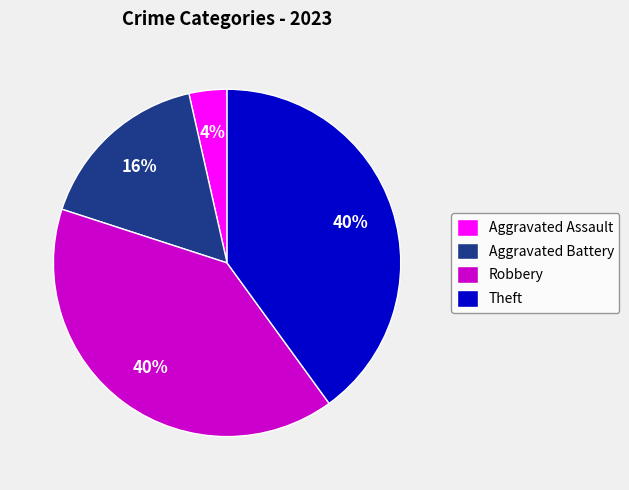

Count the number of slices in the pie.

4